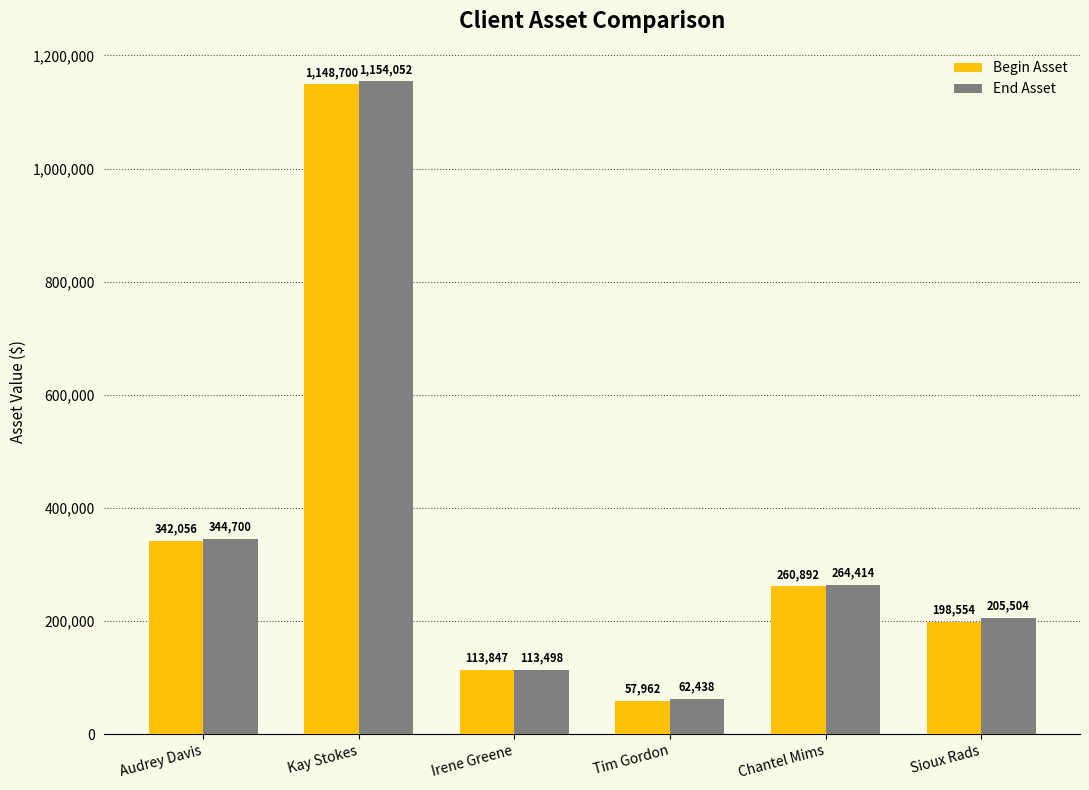

Which series has the largest range (max minus min)?

End Asset